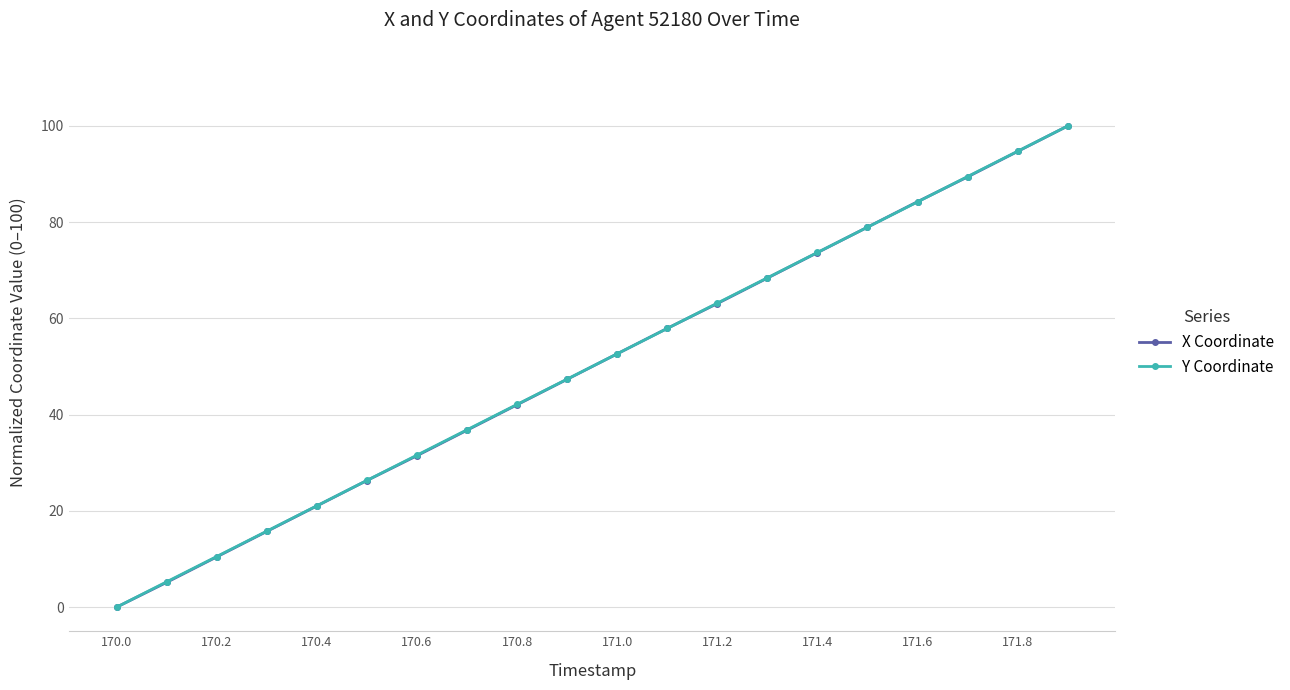

Which series has the widest spread of values?

X Coordinate